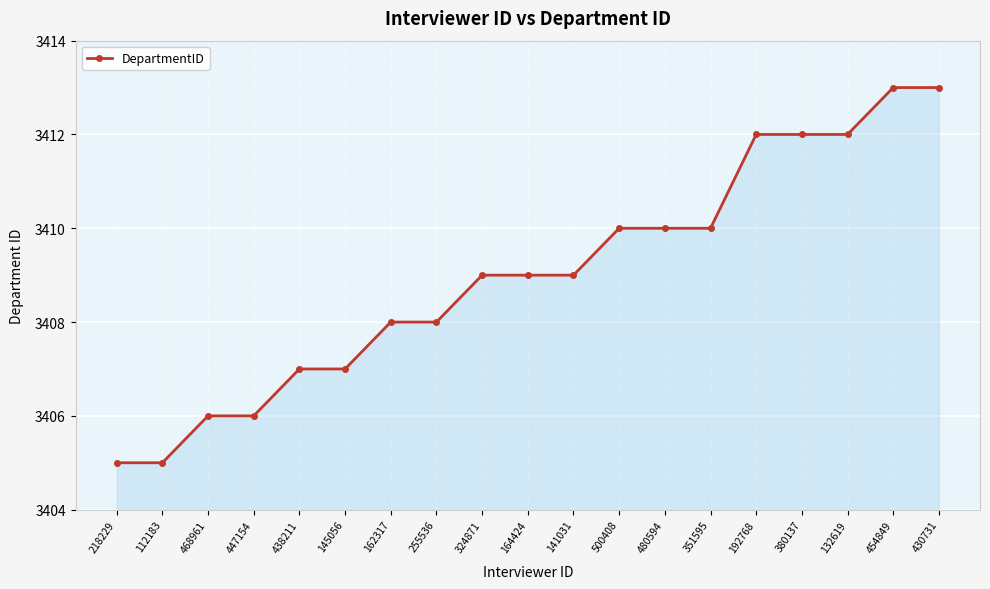

Between 500408 and 380137, which is larger?

380137